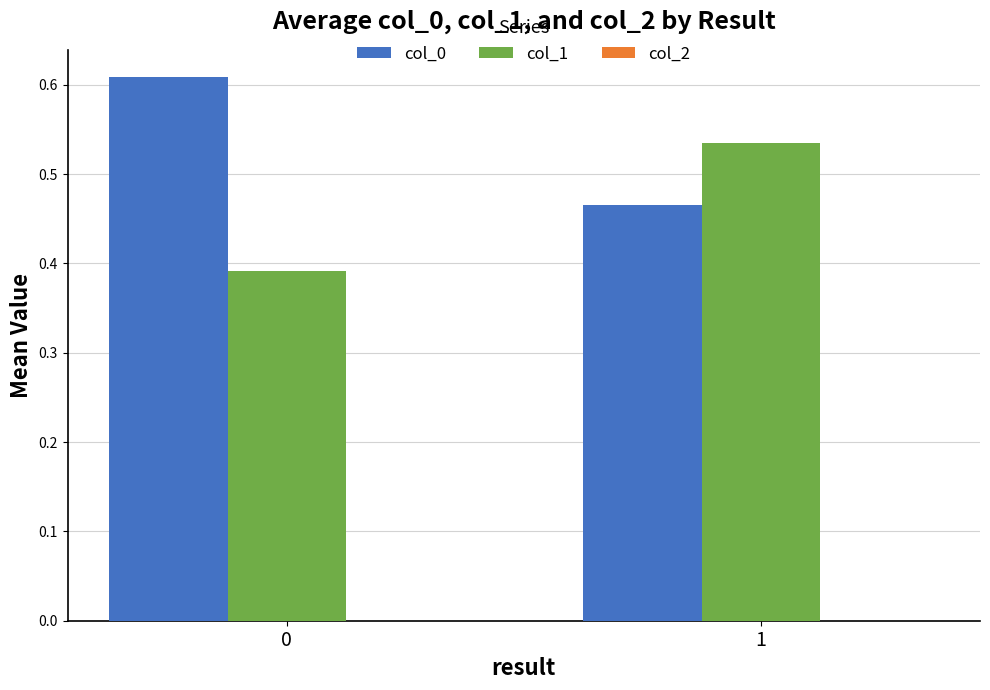

What is the total value across all series at 1?

1.0